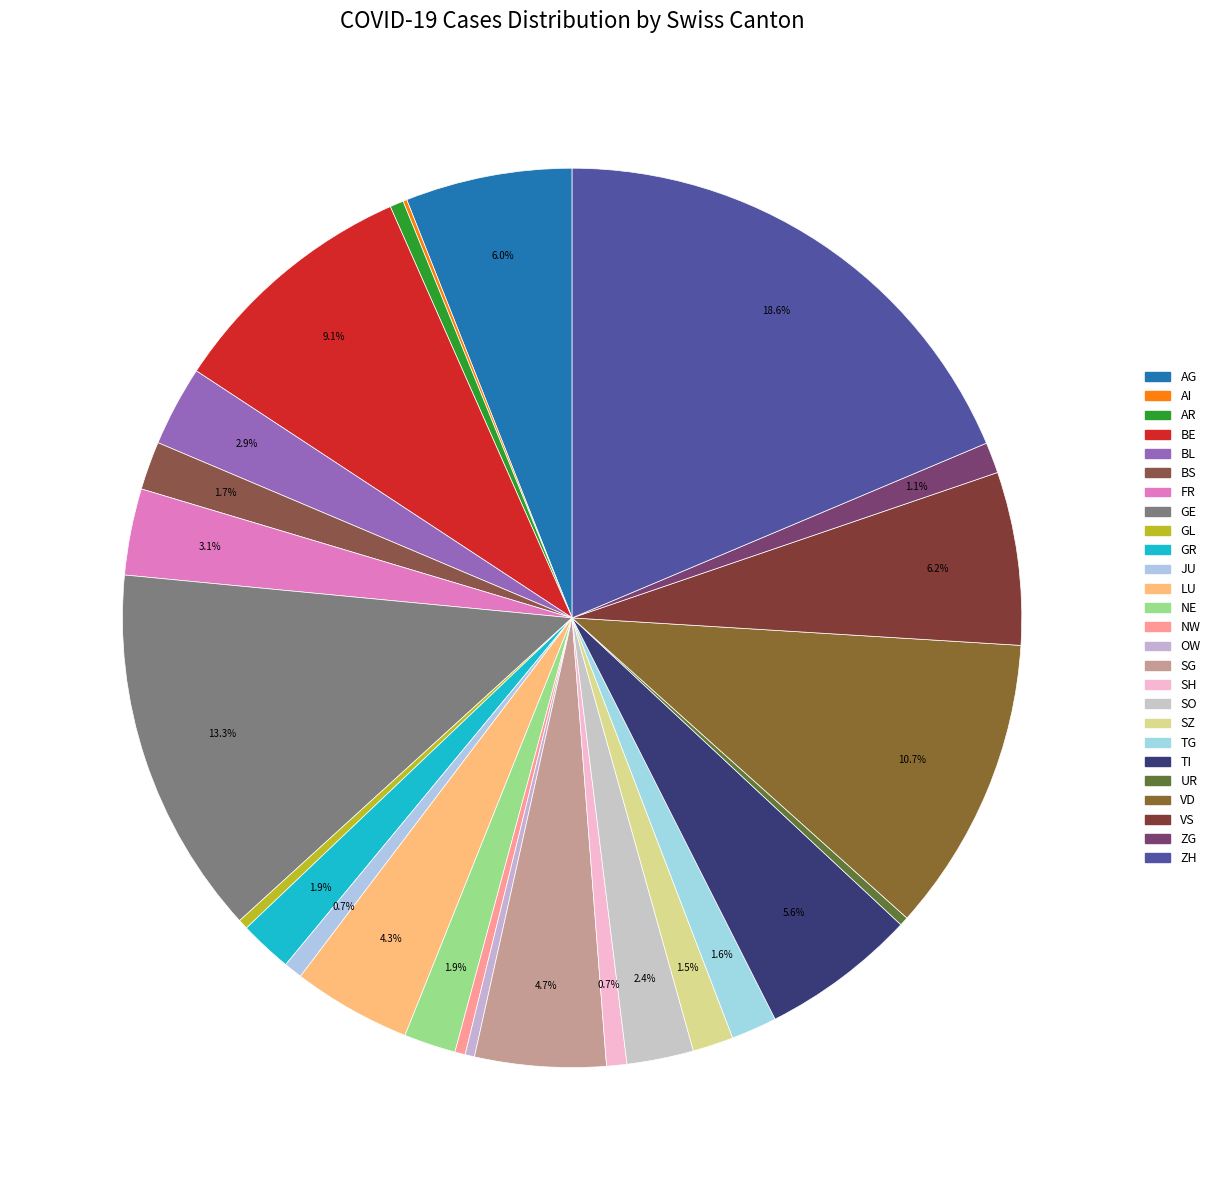

What portion of the pie excludes SZ?

98.5%